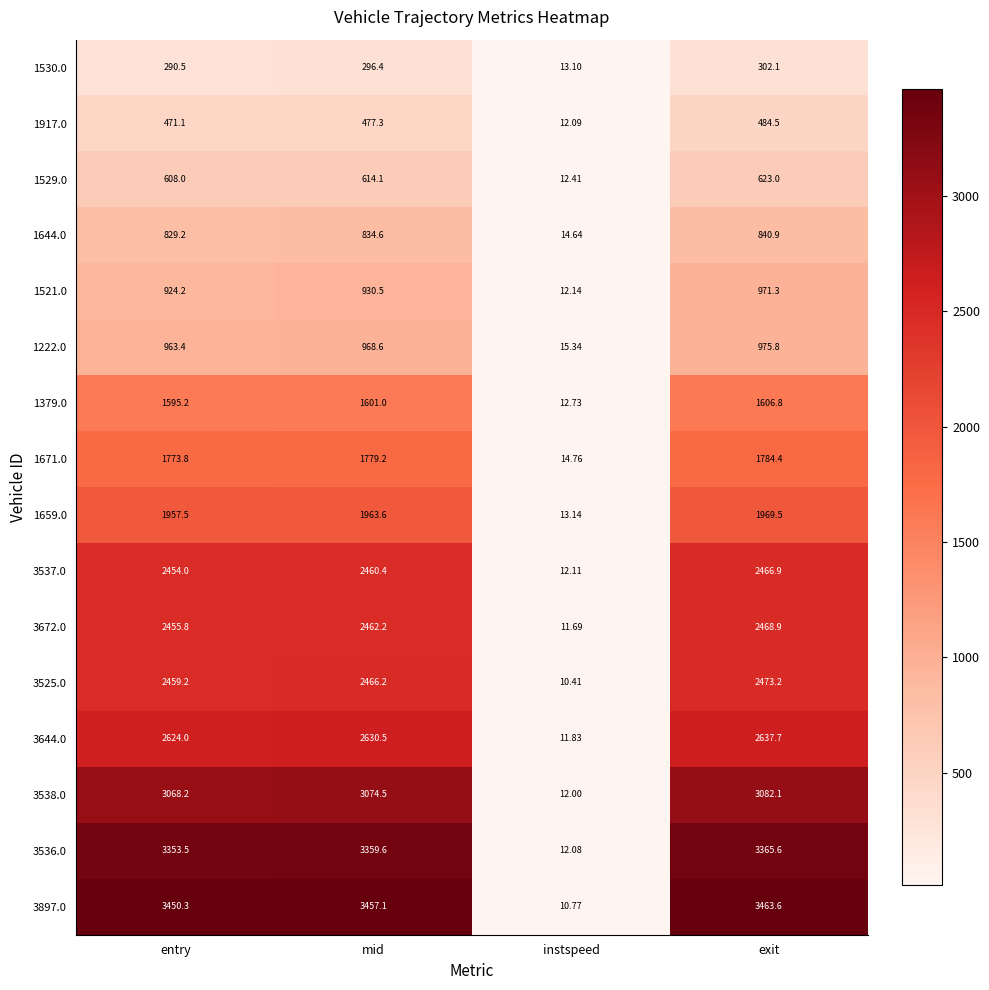

Which label corresponds to the smallest value in the chart?

instspeed